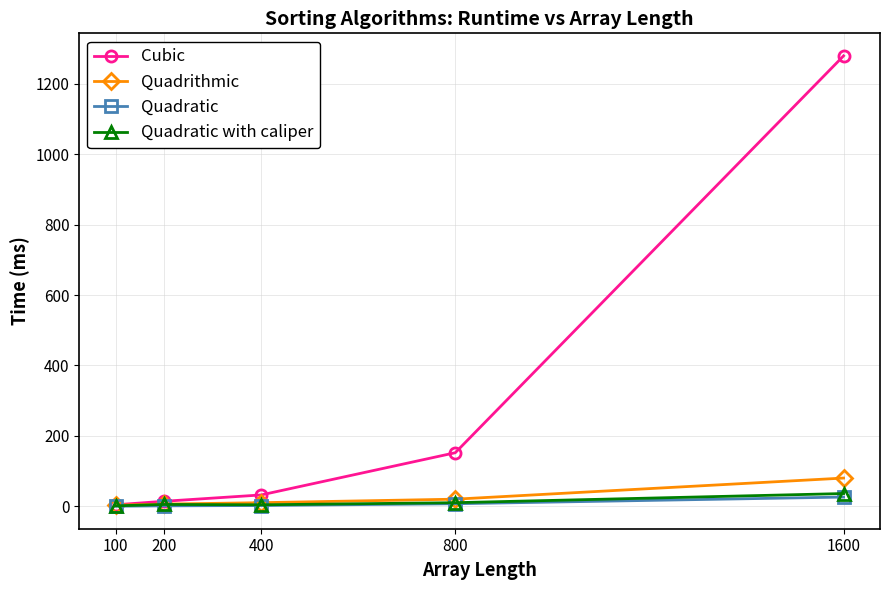

The Quadrithmic series shows 3 at 100. True or false?

True